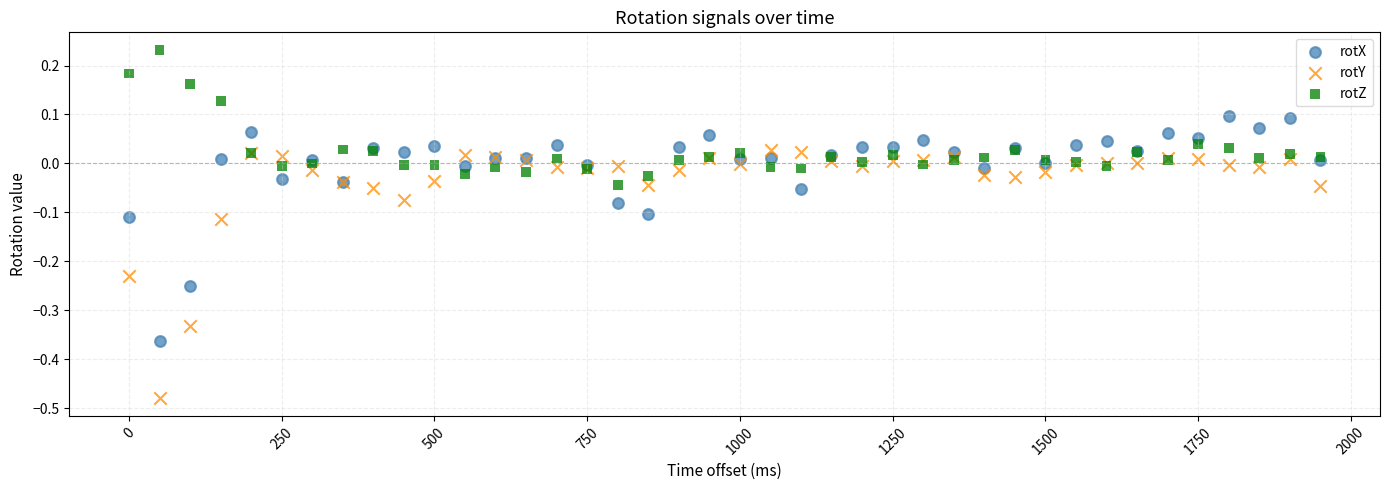

What is the X range (max minus min) for the scatter plot?

1950.0